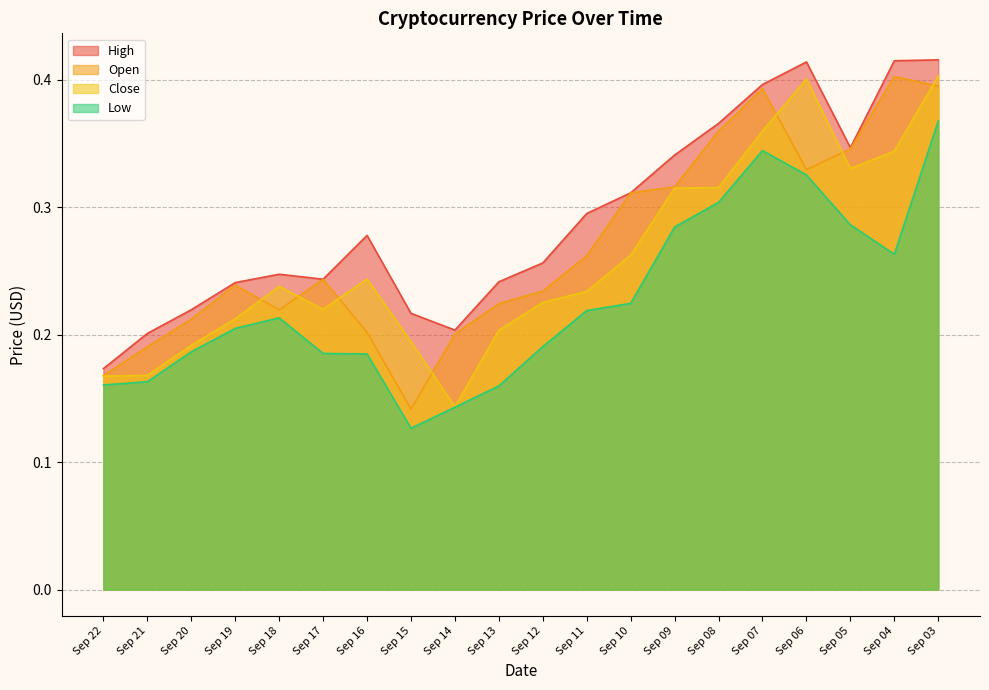

List the series in order of their peak value, lowest first.

Low, Open, Close, High